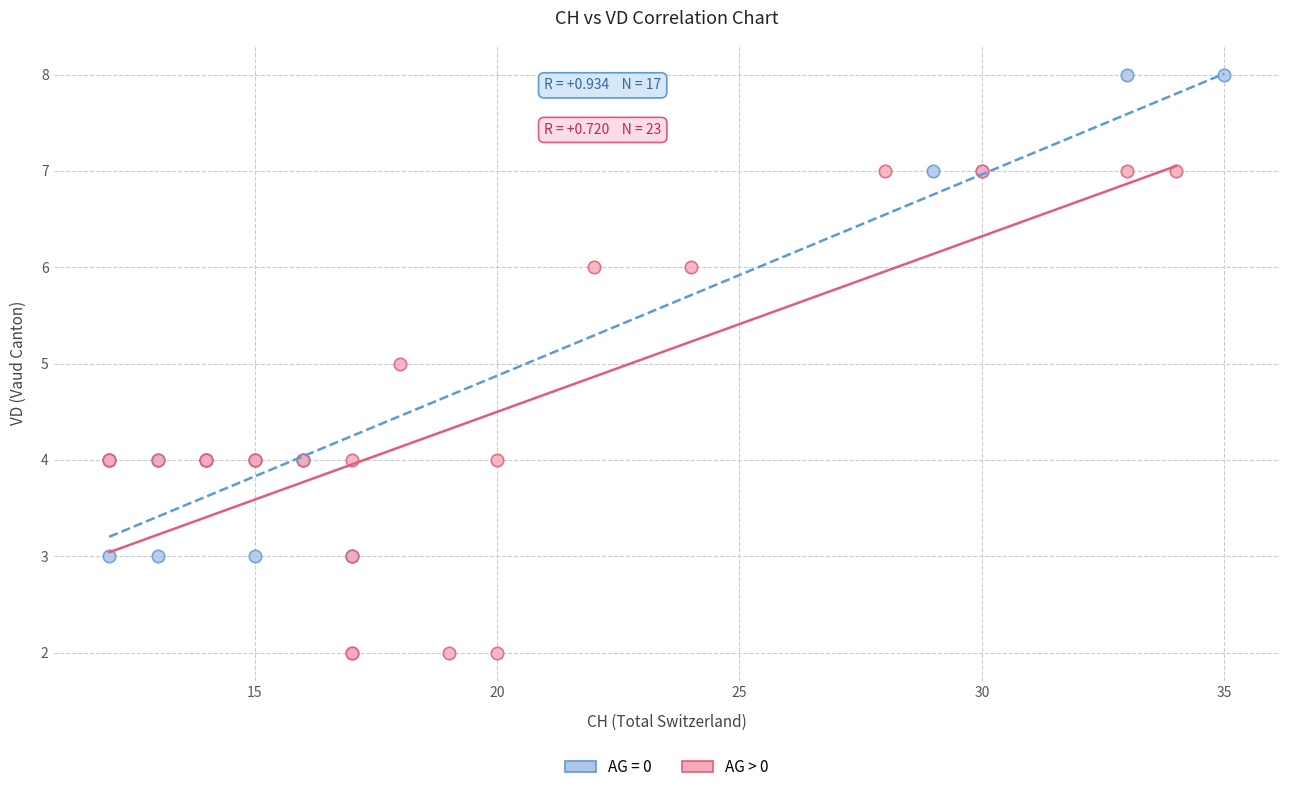

Which series reaches the maximum Y coordinate?

AG = 0